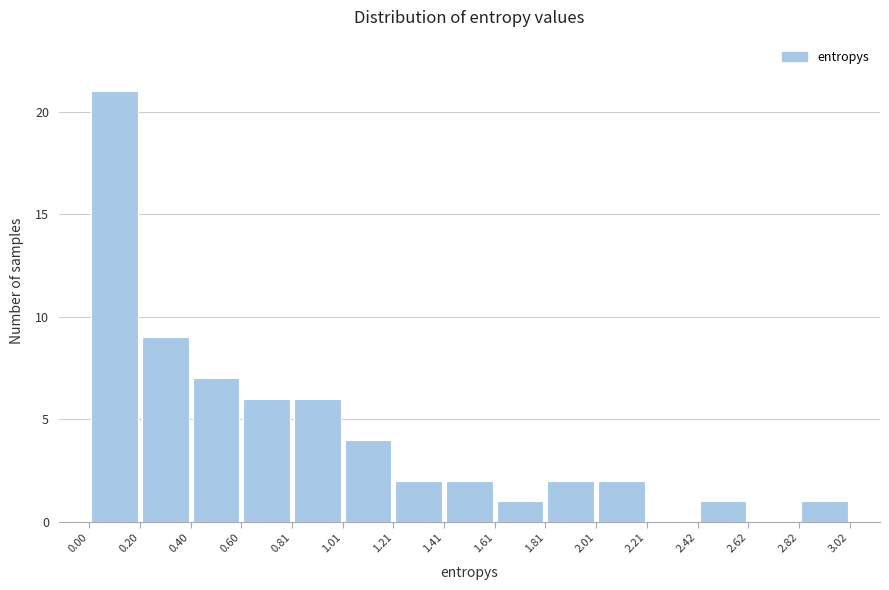

Which range on the x-axis has the tallest bar?

0.00 to 0.20